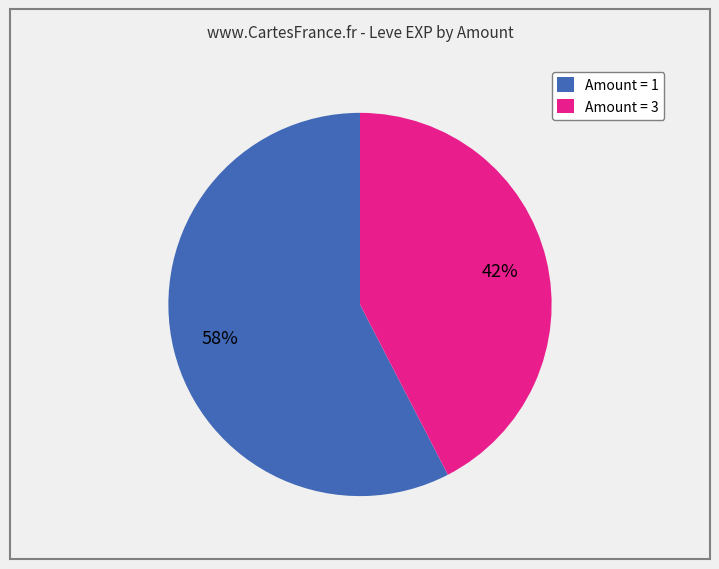

To the nearest percent, what percentage of the pie is Amount = 3?

42%